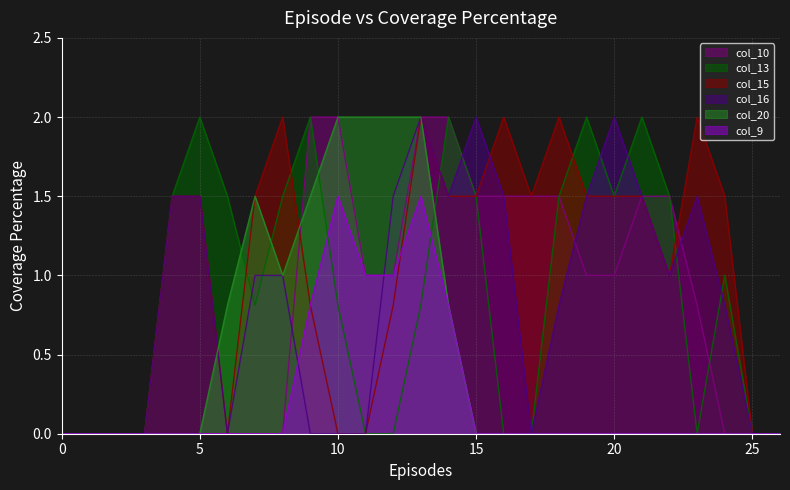

Reading left to right, transcribe all the data shown in this chart.

col_10: 0=0.0	1=0.0	2=0.0	3=0.0	4=0.0	5=0.0	6=0.0	7=0.0	8=0.0	9=2.0	10=2.0	11=1.0	12=1.0	13=2.0	14=2.0	15=1.5	16=1.5	17=1.5	18=1.5	19=1.0	20=1.0	21=1.5	22=1.5	23=0.8	24=0.0	25=0.0	26=0.0
col_13: 0=0.0	1=0.0	2=0.0	3=0.0	4=1.5	5=2.0	6=1.5	7=0.8	8=1.5	9=2.0	10=0.8	11=0.0	12=0.0	13=0.8	14=2.0	15=1.5	16=0.0	17=0.0	18=1.5	19=2.0	20=1.5	21=2.0	22=1.5	23=0.0	24=1.0	25=0.0	26=0.0
col_15: 0=0.0	1=0.0	2=0.0	3=0.0	4=1.5	5=1.5	6=0.0	7=1.5	8=2.0	9=0.8	10=0.0	11=0.0	12=0.8	13=2.0	14=1.5	15=1.5	16=2.0	17=1.5	18=2.0	19=1.5	20=1.5	21=1.5	22=1.0	23=2.0	24=1.5	25=0.0	26=0.0
col_16: 0=0.0	1=0.0	2=0.0	3=0.0	4=1.5	5=1.5	6=0.0	7=1.0	8=1.0	9=0.0	10=0.0	11=0.0	12=1.5	13=2.0	14=1.5	15=2.0	16=1.5	17=0.0	18=0.8	19=1.5	20=2.0	21=1.5	22=1.0	23=1.5	24=0.8	25=0.0	26=0.0
col_20: 0=0.0	1=0.0	2=0.0	3=0.0	4=0.0	5=0.0	6=0.8	7=1.5	8=1.0	9=1.5	10=2.0	11=2.0	12=2.0	13=2.0	14=0.8	15=0.0	16=0.0	17=0.0	18=0.0	19=0.0	20=0.0	21=0.0	22=0.0	23=0.0	24=0.0	25=0.0	26=0.0
col_9: 0=0.0	1=0.0	2=0.0	3=0.0	4=0.0	5=0.0	6=0.0	7=0.0	8=0.0	9=0.8	10=1.5	11=1.0	12=1.0	13=1.5	14=0.8	15=0.0	16=0.0	17=0.0	18=0.0	19=0.0	20=0.0	21=0.0	22=0.0	23=0.0	24=0.0	25=0.0	26=0.0